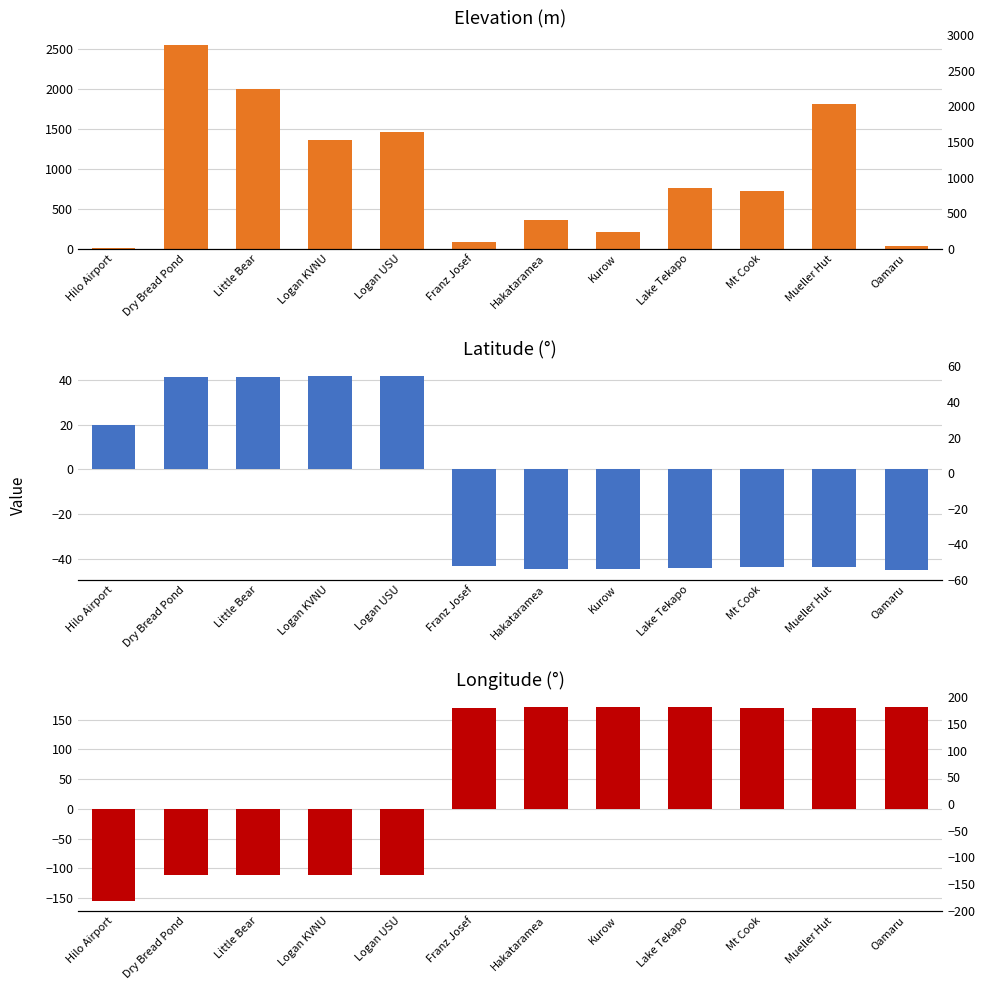

Is the value of Elevation (m) at Mueller Hut greater than the value of Longitude (°) at Logan KVNU?

Yes